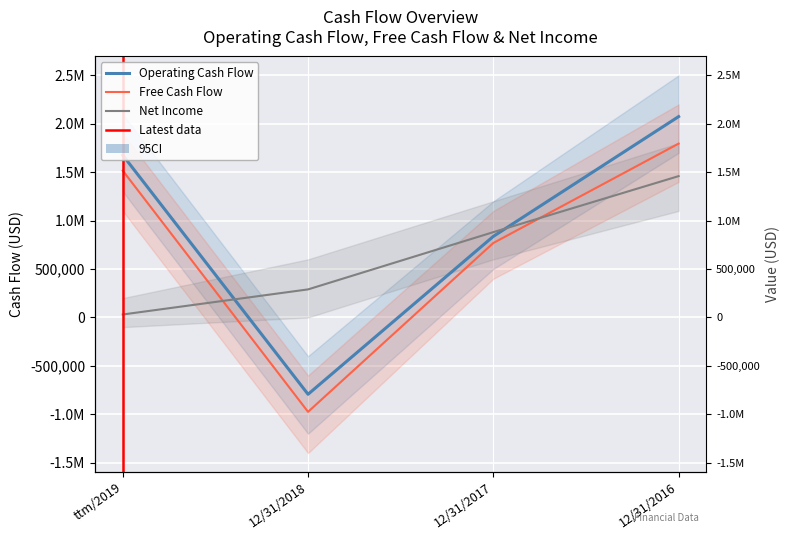

At which label does Free Cash Flow reach its peak?

12/31/2016